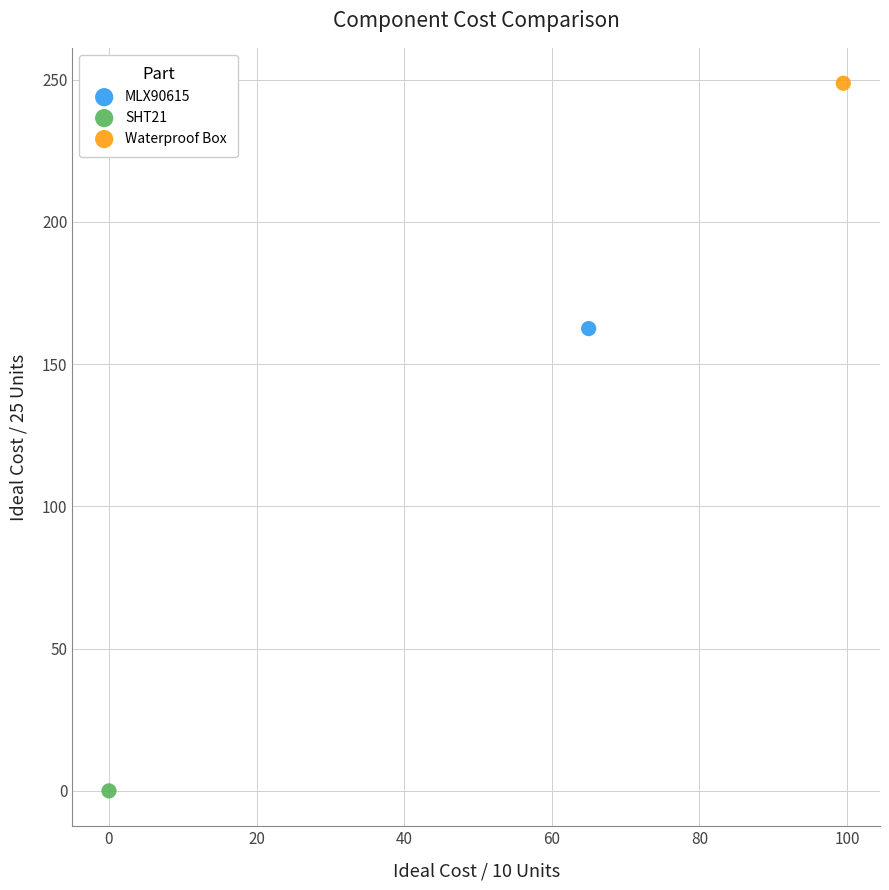

What are all the series names shown in the legend?

MLX90615, SHT21, Waterproof Box